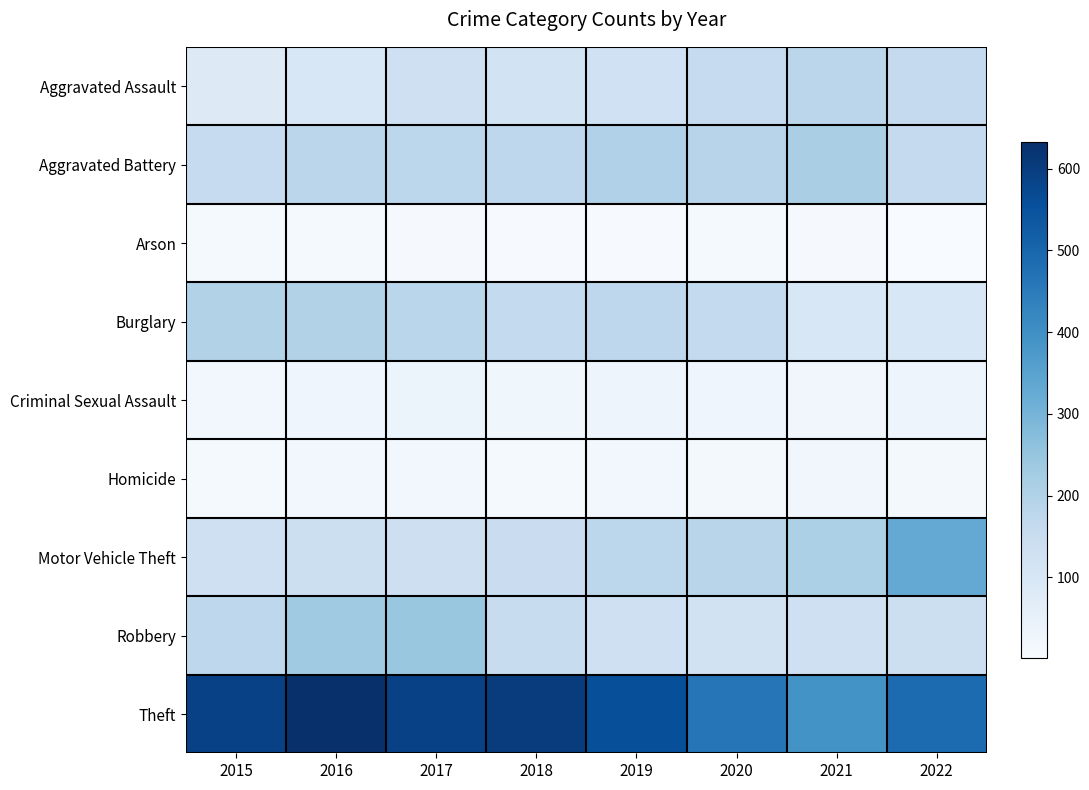

At how many categories does at least one series exceed 324?

8